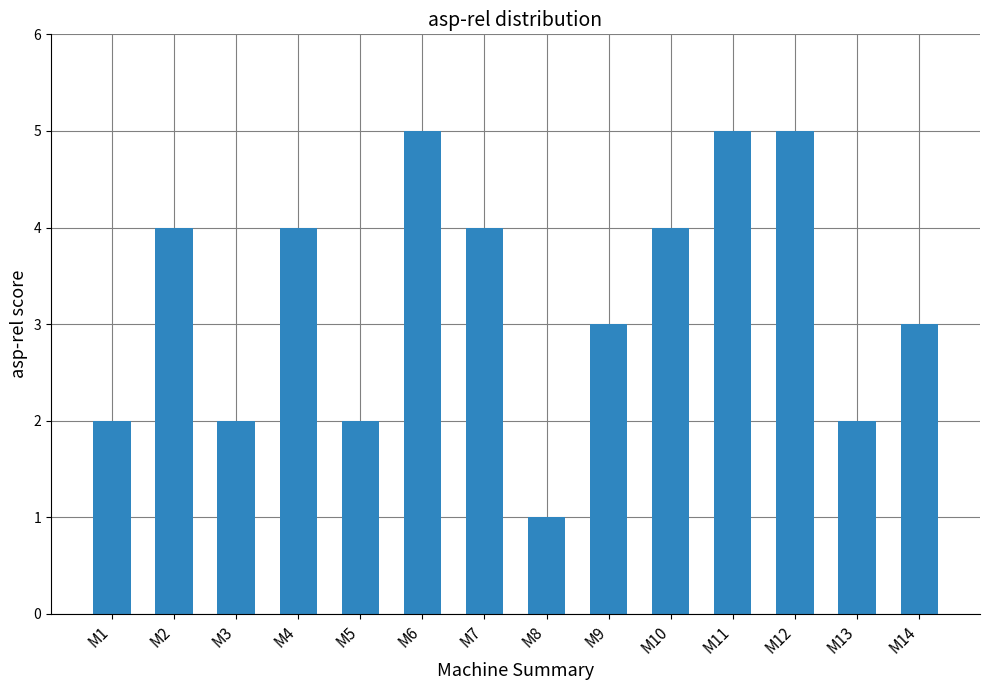

Count the values in the range 2 to 4.

10